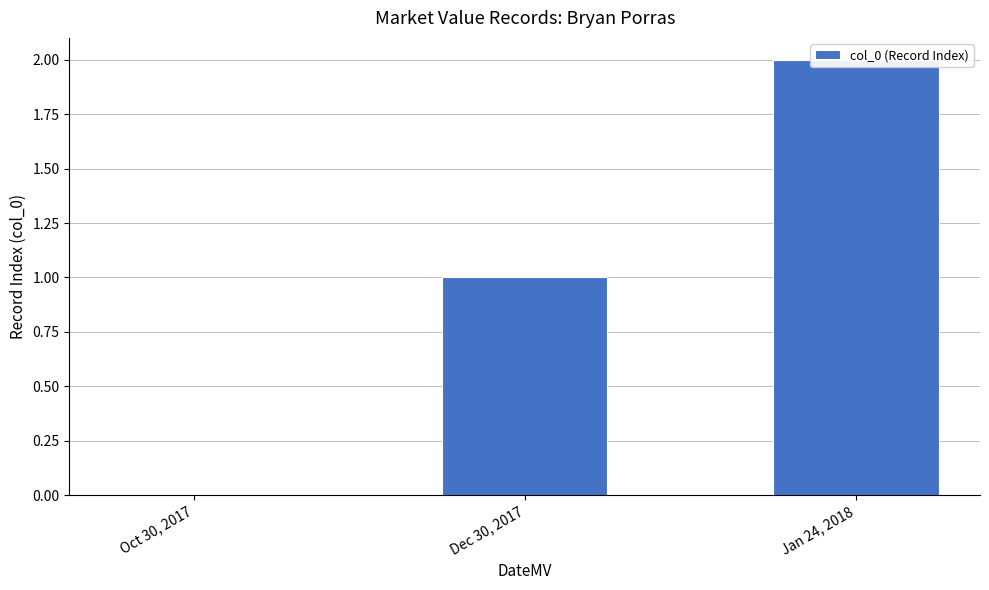

Are the bars horizontal?

No